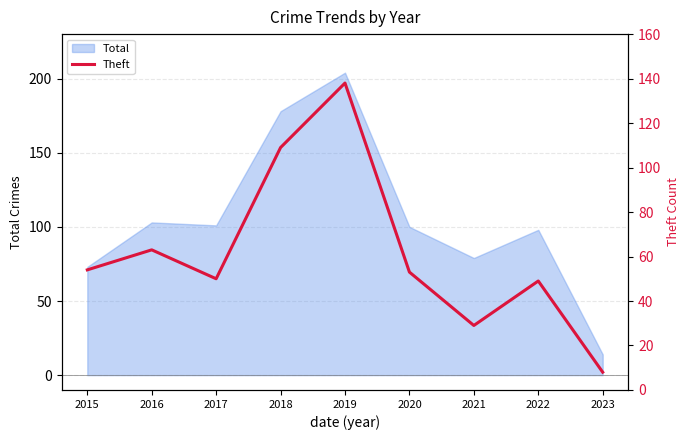

Is it true that Total equals 100 at 2020?

True